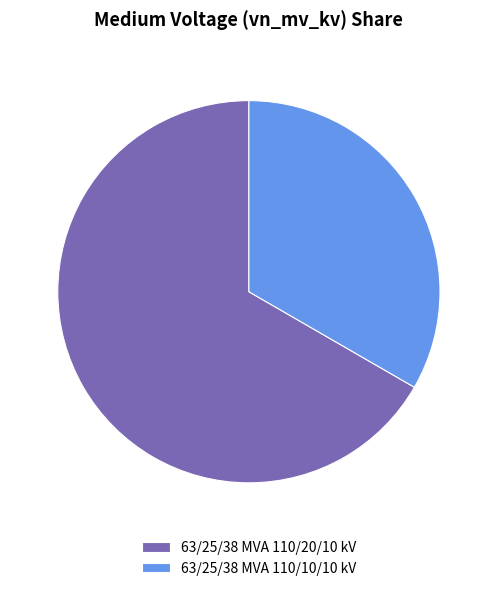

Is it true that 63/25/38 MVA 110/20/10 kV is 55% of the pie?

False